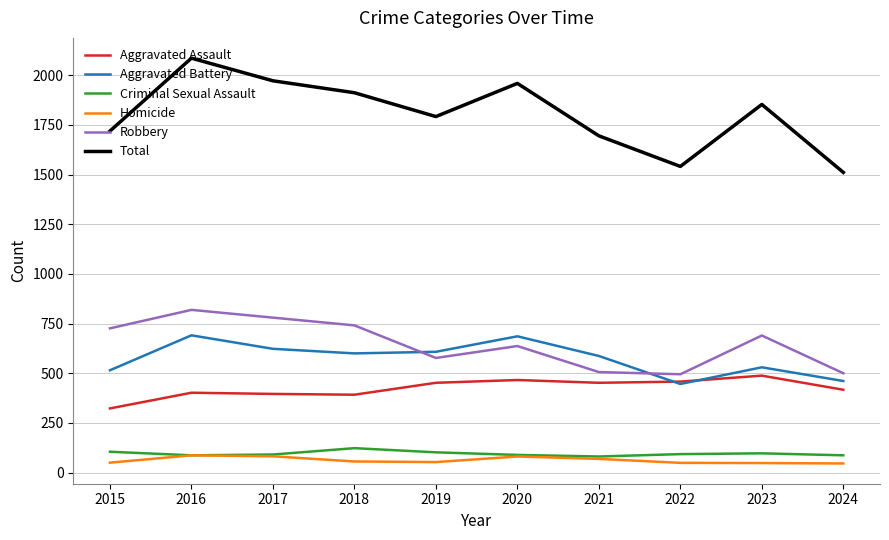

What is the sum of the Robbery values at 2016 and 2018?

1560